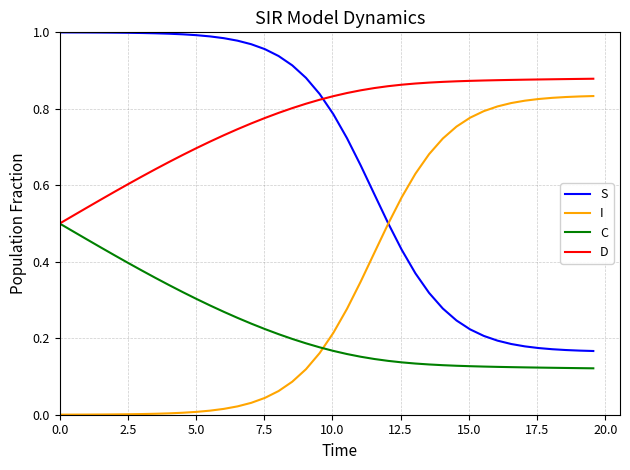

How many lines are shown in the chart?

4